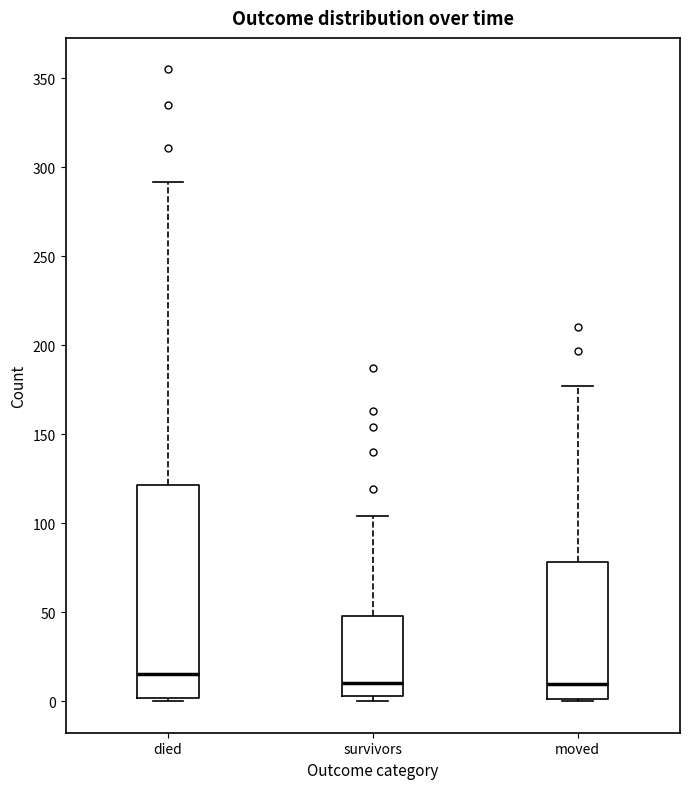

Reading left to right, read every box against the y-axis: the position of its median line, the range the box covers, and the ends of its whiskers. The values are not printed on the chart, so give them approximately, as read against the axis.

died: median 15, box 0 to 120, whiskers 0 to 290
survivors: median 10, box 5 to 50, whiskers 0 to 105
moved: median 10, box 0 to 80, whiskers 0 to 175